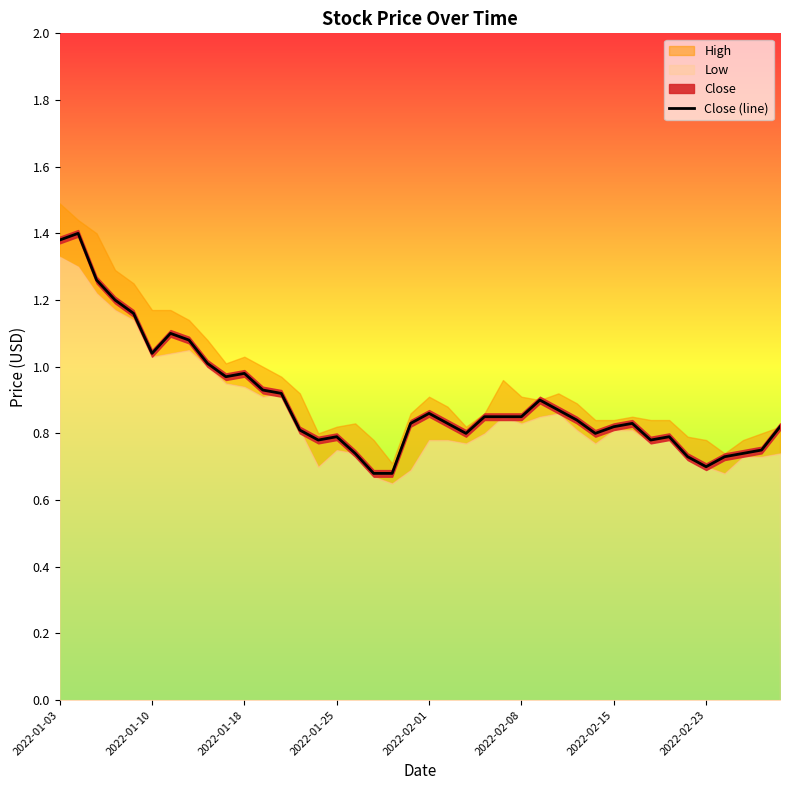

True or false: there are more than 0 points higher than both neighbors.

True